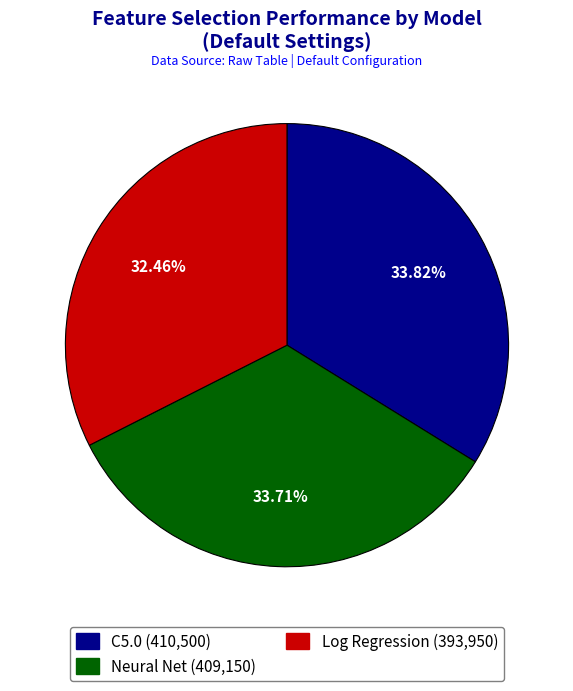

Which has a higher value, Log Regression or Neural Net?

Neural Net